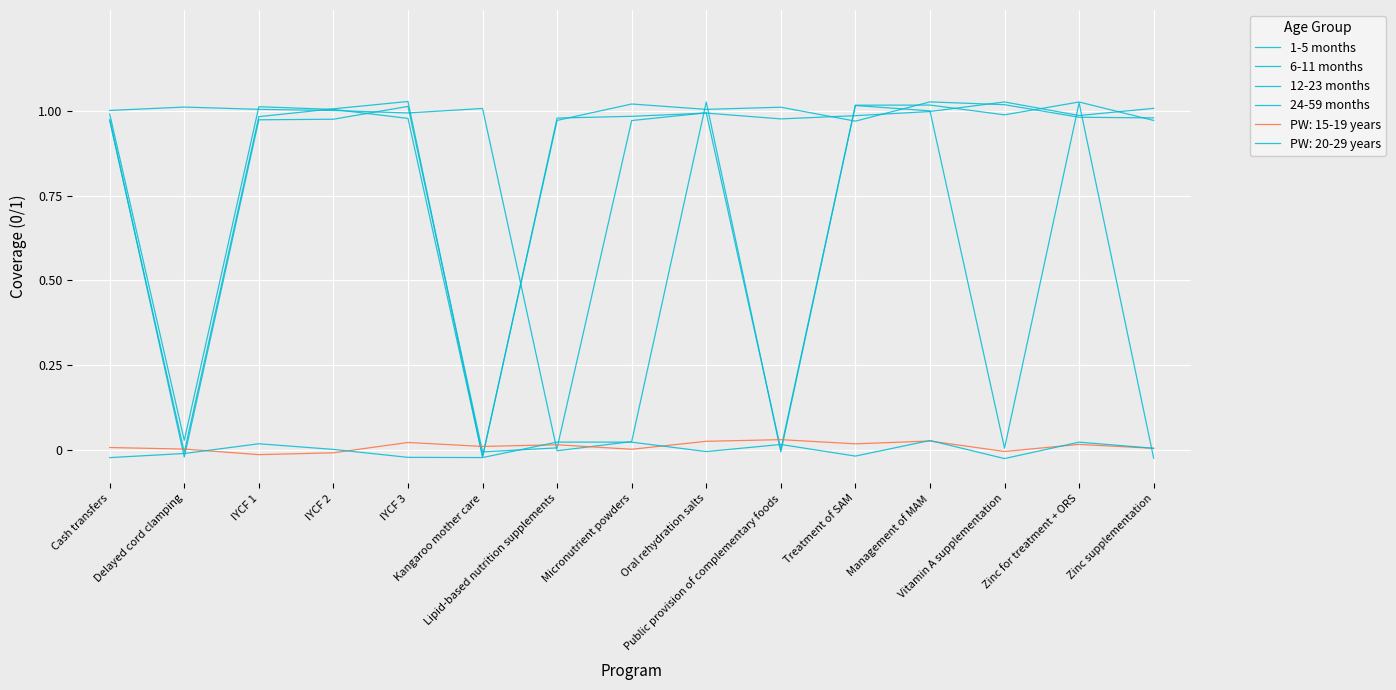

What is the difference between the highest and lowest values at Lipid-based nutrition supplements?

1.0